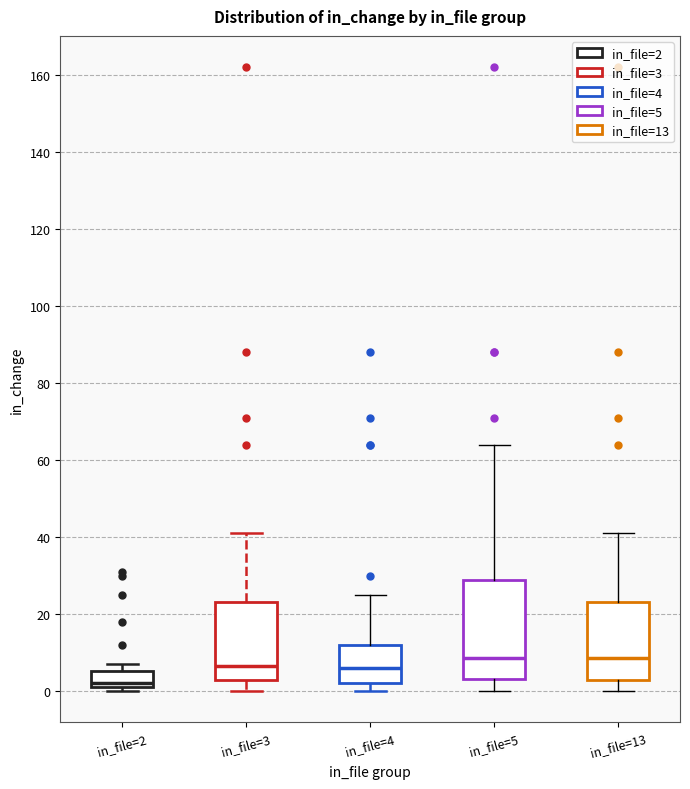

Reading left to right, read every box against the y-axis: the position of its median line, the range the box covers, and the ends of its whiskers. The values are not printed on the chart, so give them approximately, as read against the axis.

in_file=2: median 2 (just above the box's lower edge), box 2 to 6, whiskers 0 to 8
in_file=3: median 6, box 4 to 24, whiskers 0 to 42
in_file=4: median 6, box 2 to 12, whiskers 0 to 26
in_file=5: median 8, box 4 to 28, whiskers 0 to 64
in_file=13: median 8, box 4 to 24, whiskers 0 to 42